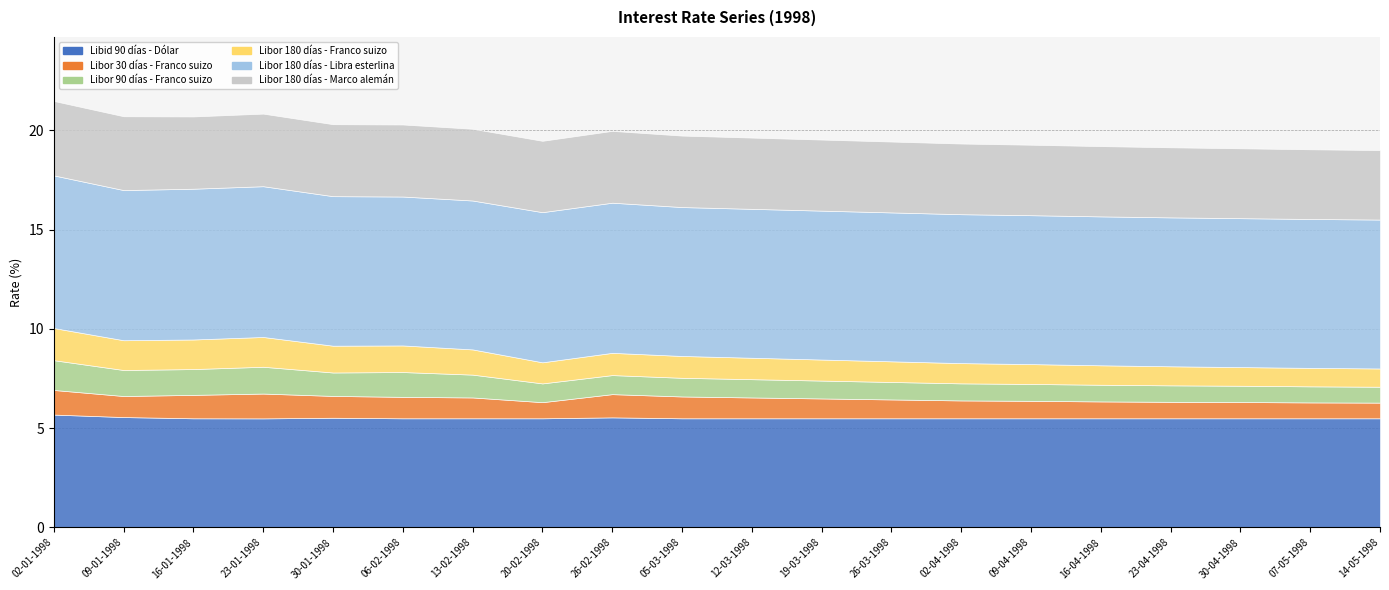

At which category does Libor 90 días - Franco suizo reach its first local valley?

16-01-1998